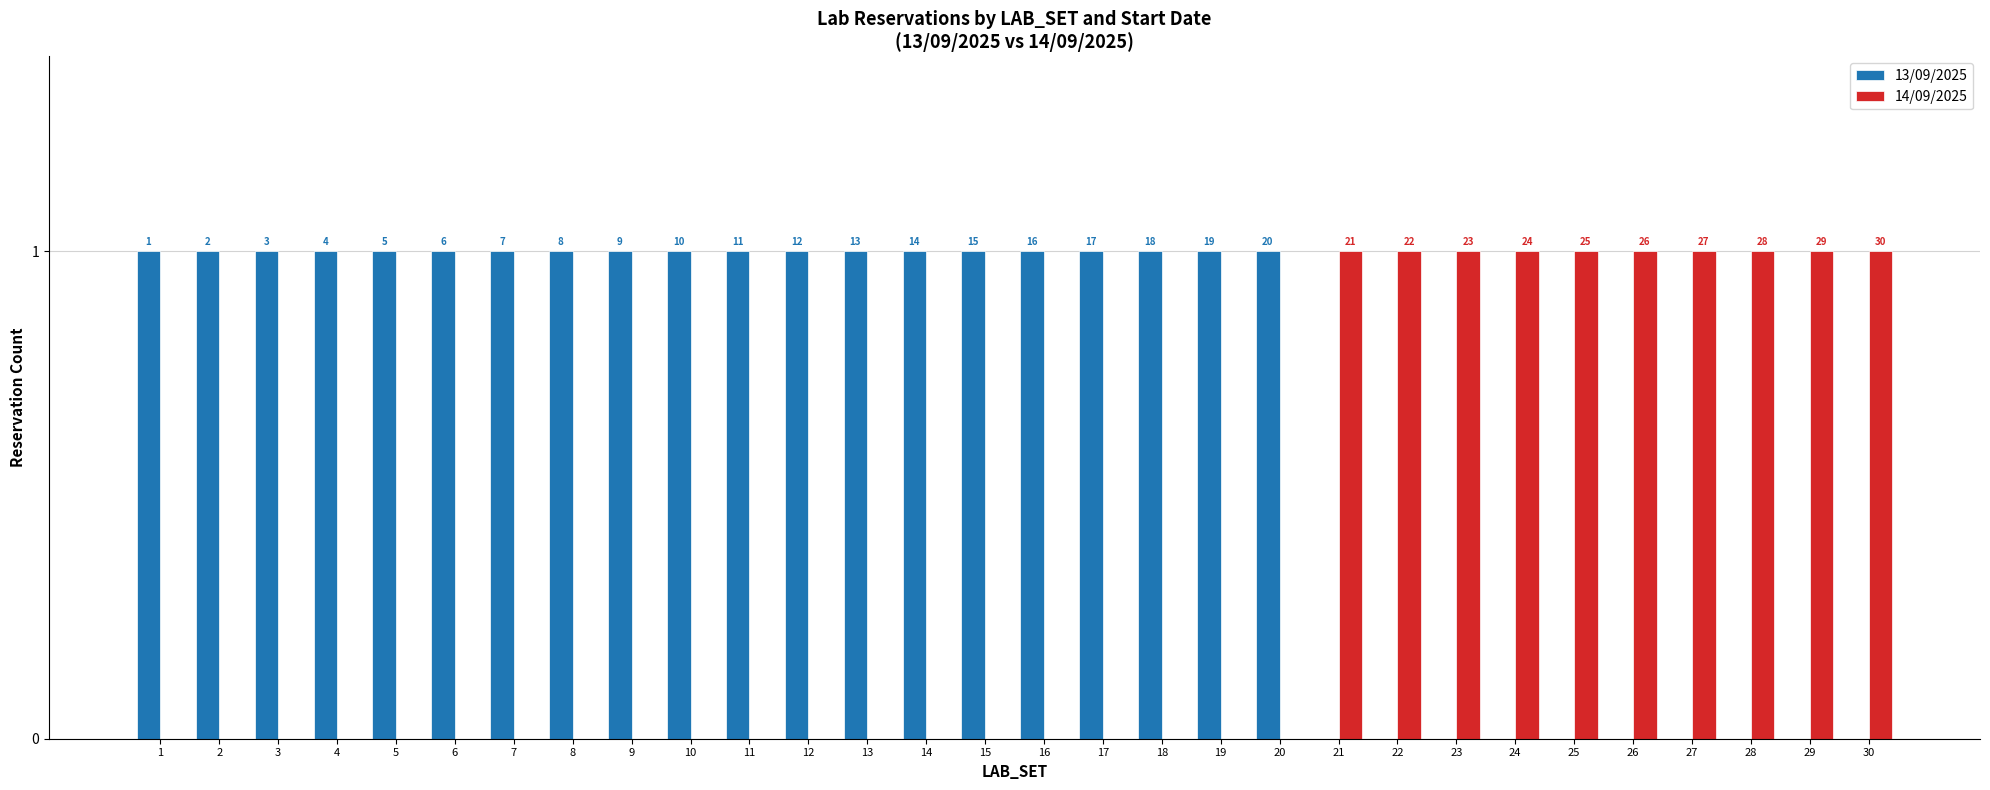

At which label is 13/09/2025 closest to 0?

21